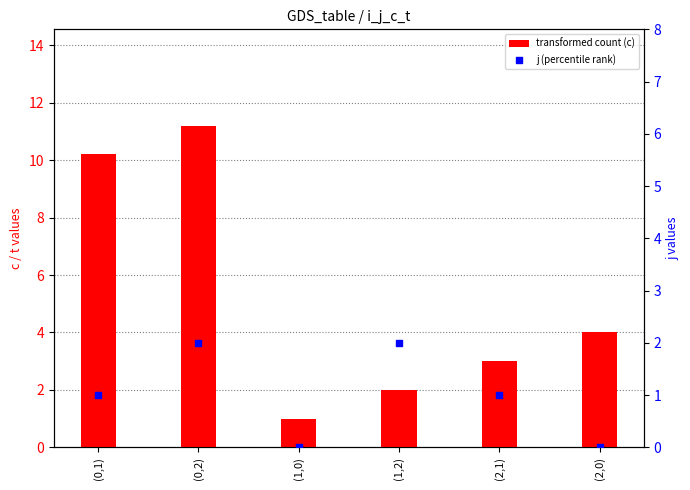

Which series has the largest total across all categories?

transformed count (c)